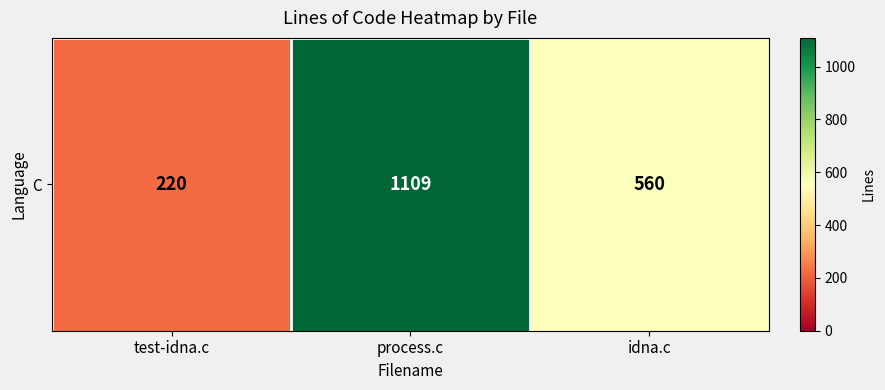

At which label is the value closest to 664?

idna.c